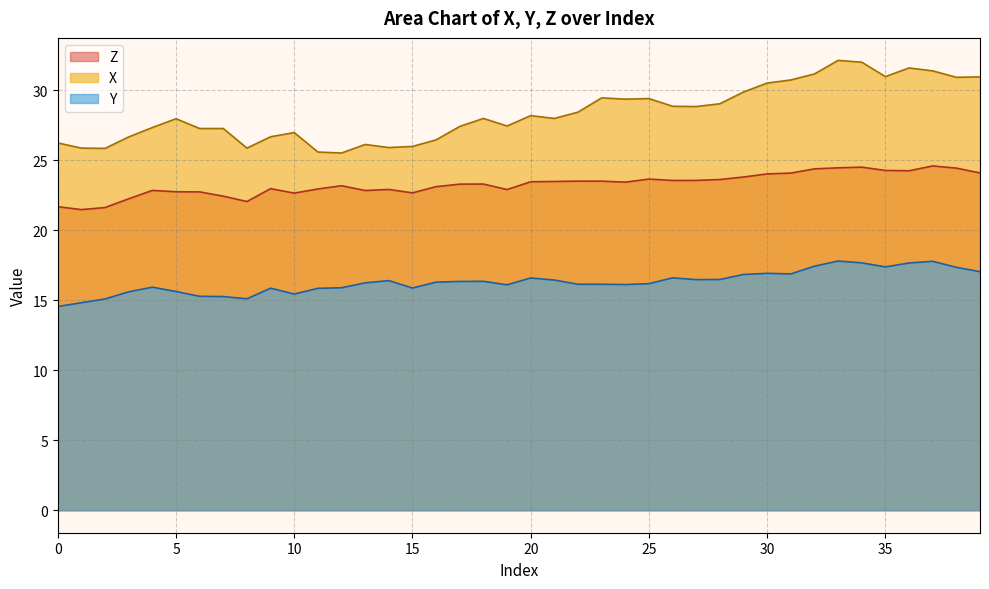

What is the value of the Y point at the 21st from the left?

16.6